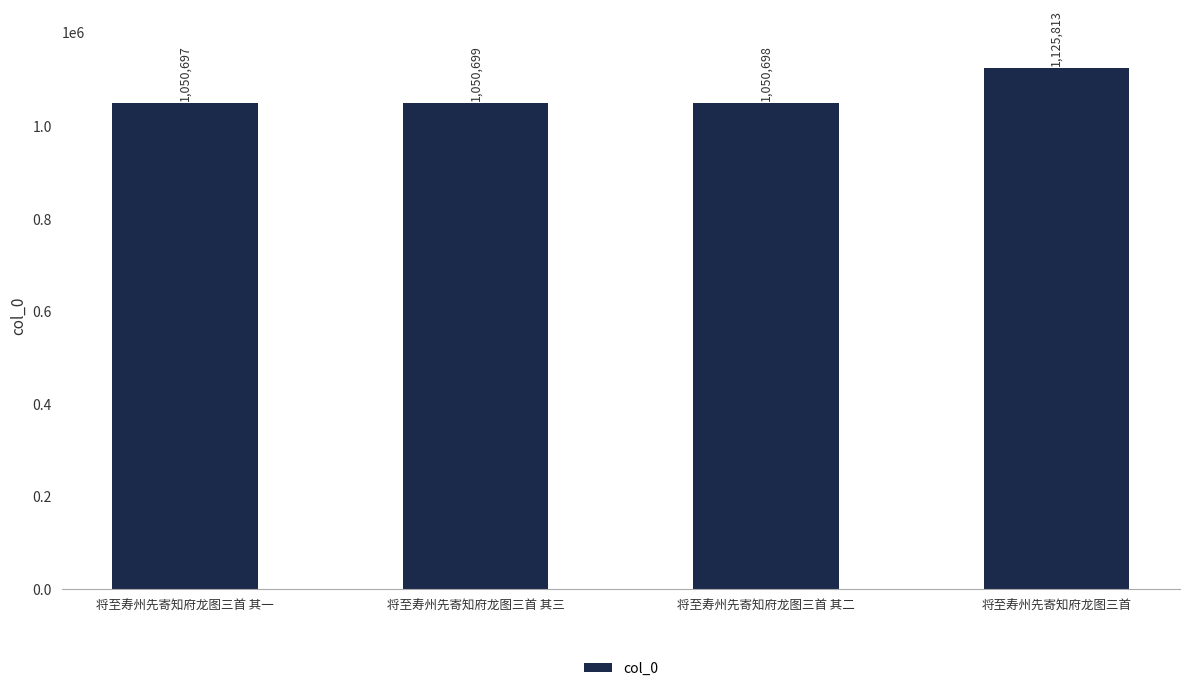

True or false: the data shows 494796 at 将至寿州先寄知府龙图三首 其二.

False